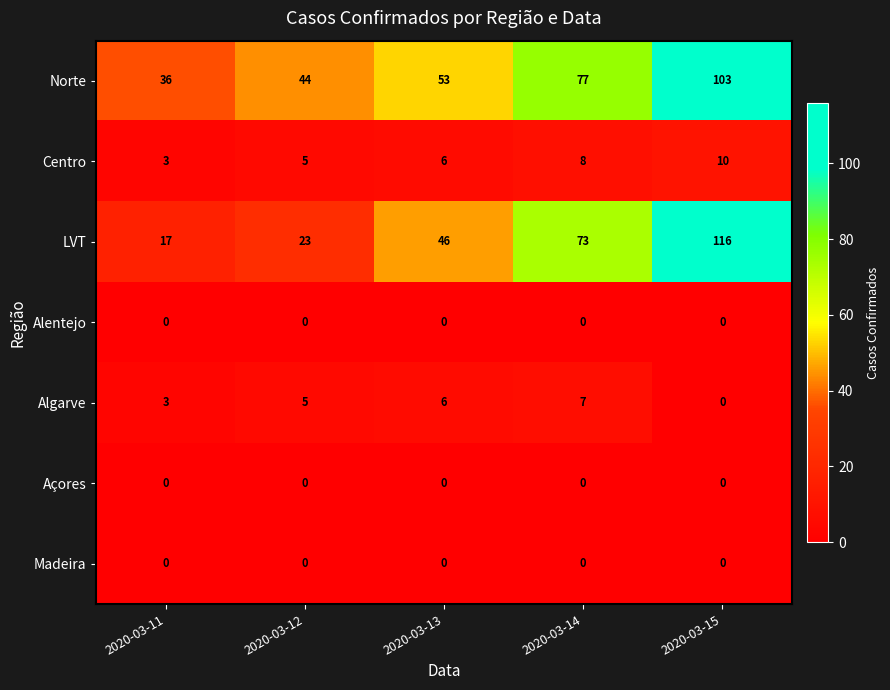

What is the difference between the second highest and second lowest values in the LVT series?

50